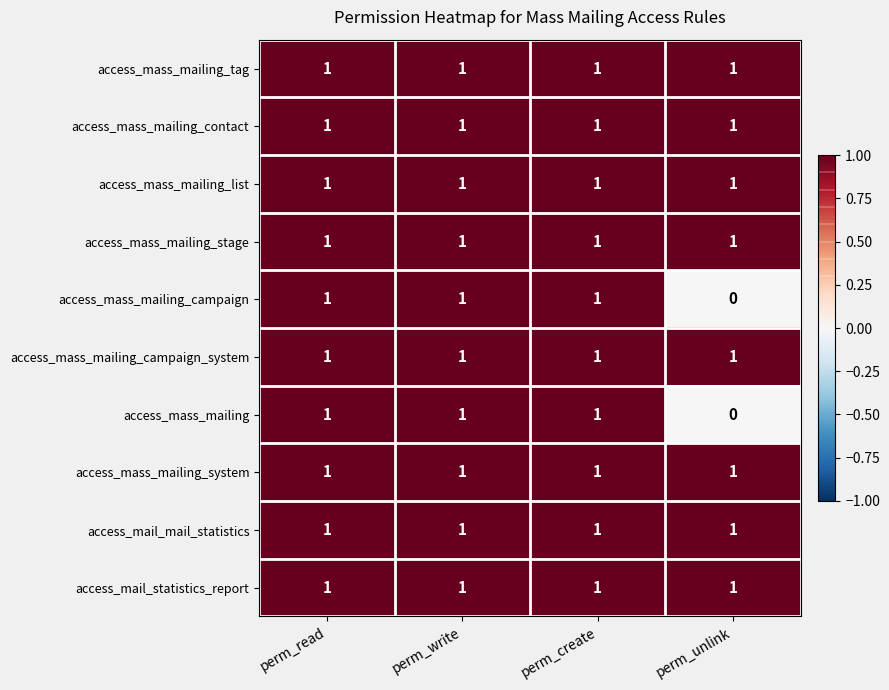

Where is access_mass_mailing nearest to the value 0?

perm_unlink